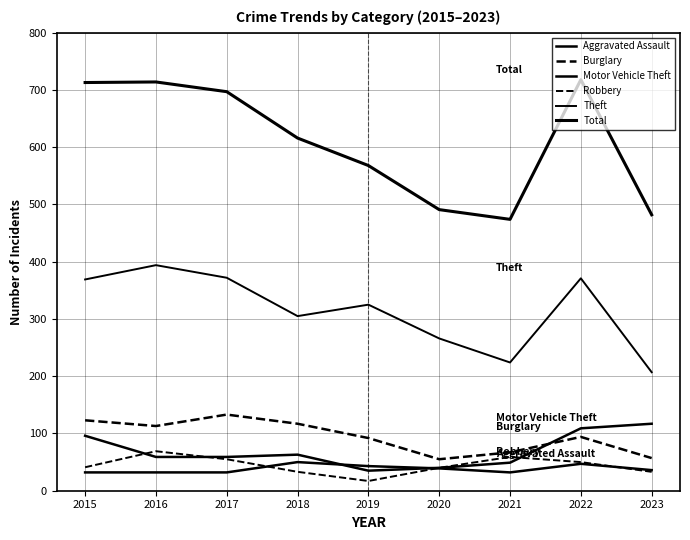

True or false: Robbery and Motor Vehicle Theft cross at least once.

True